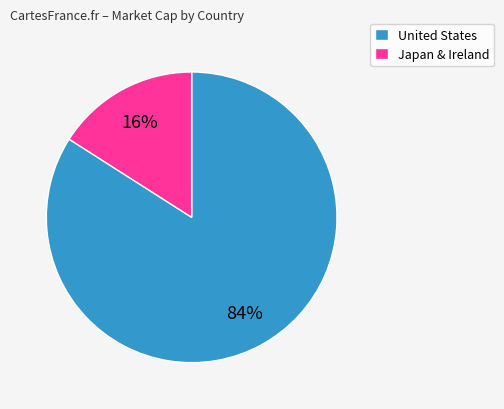

Count the number of slices in the pie.

2